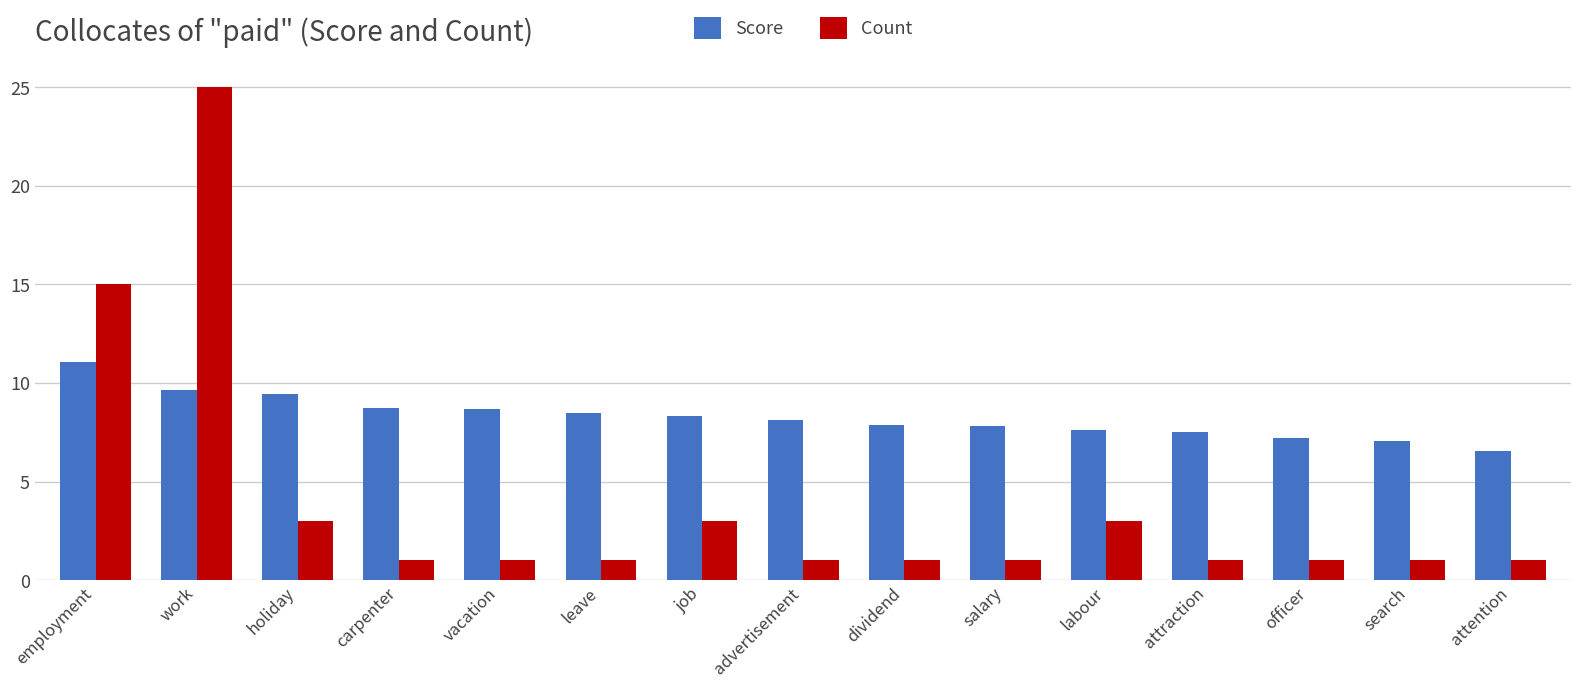

Count the number of categories in the chart.

15